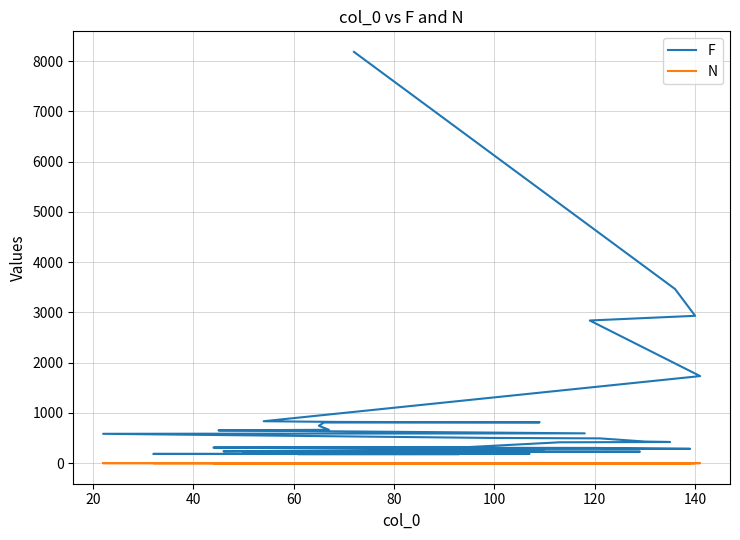

What is the value of the N point at the 36th from the left?

1